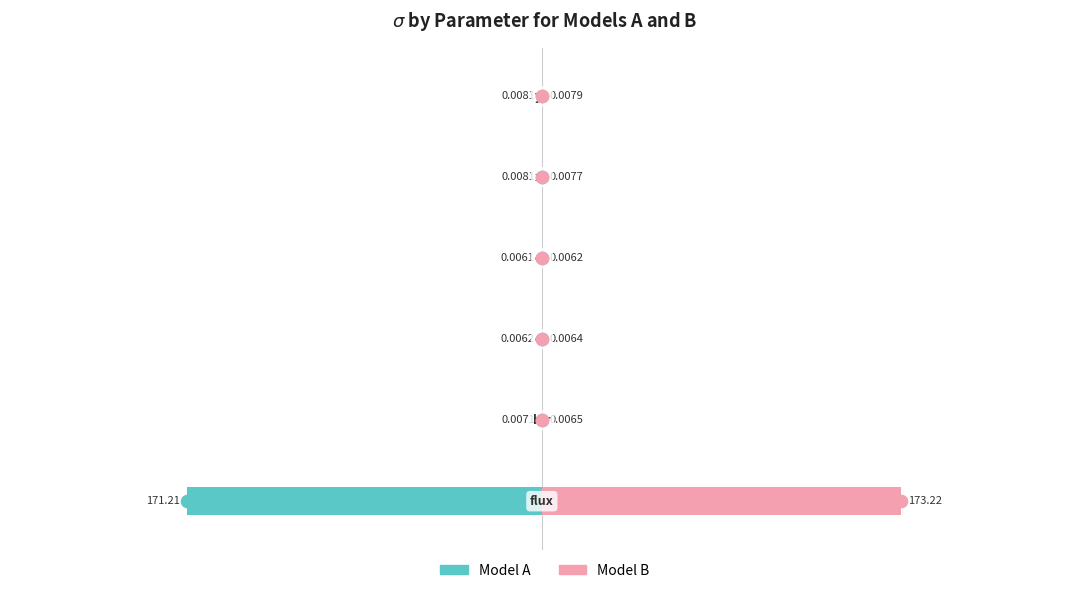

Are the bars horizontal?

Yes